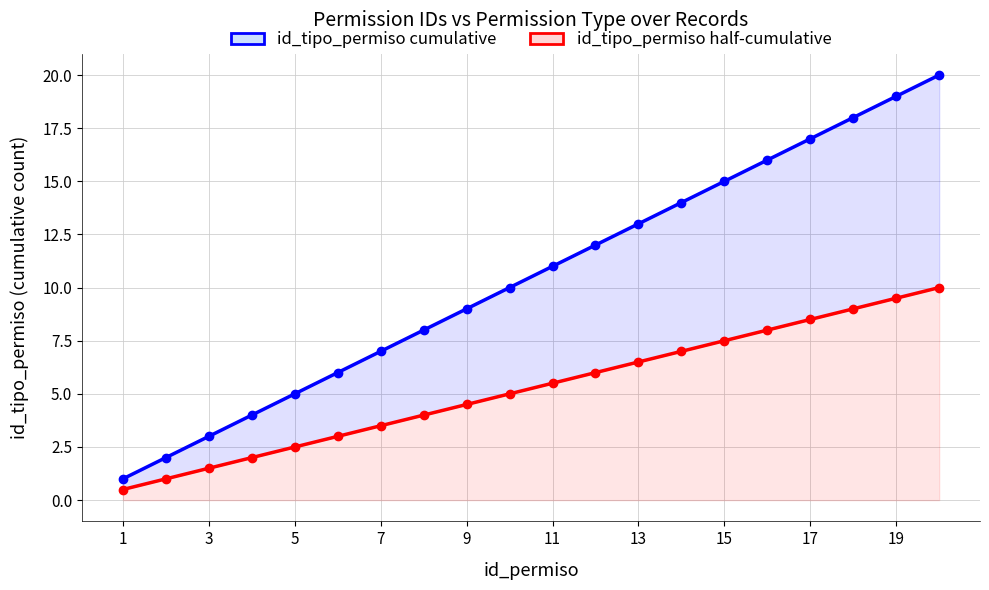

Which has a higher value, 11 or 19?

19